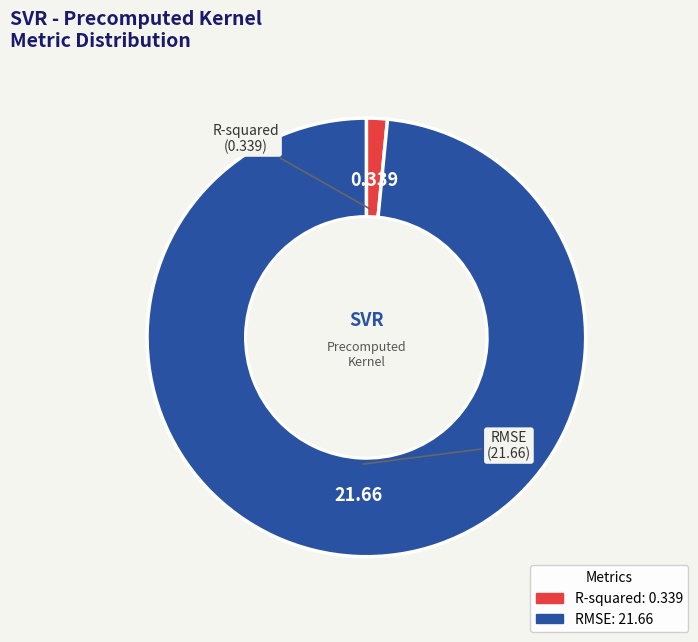

Rank the categories by value from highest to lowest.

RMSE, R-squared